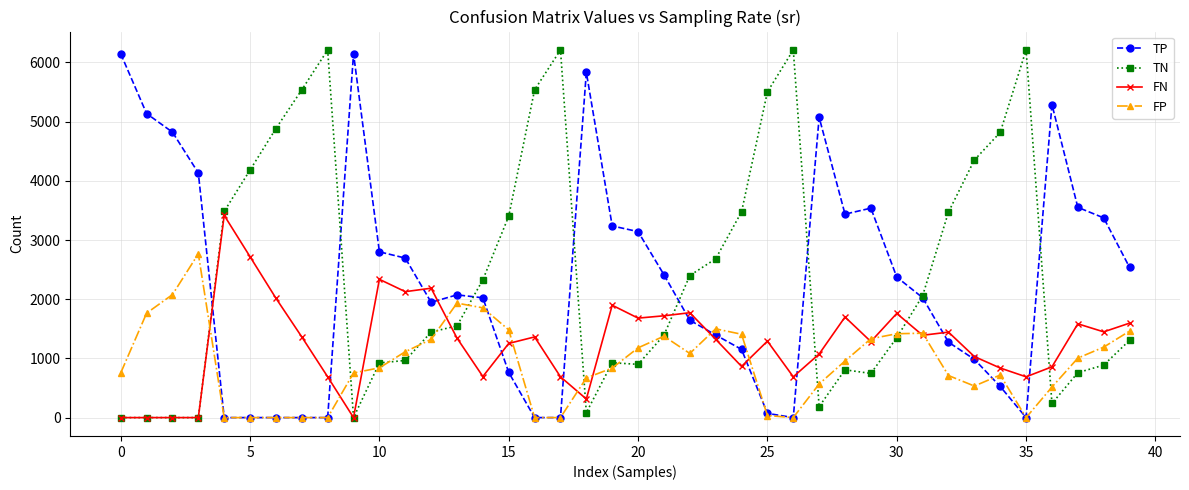

What is the maximum value for TN?

6212.0